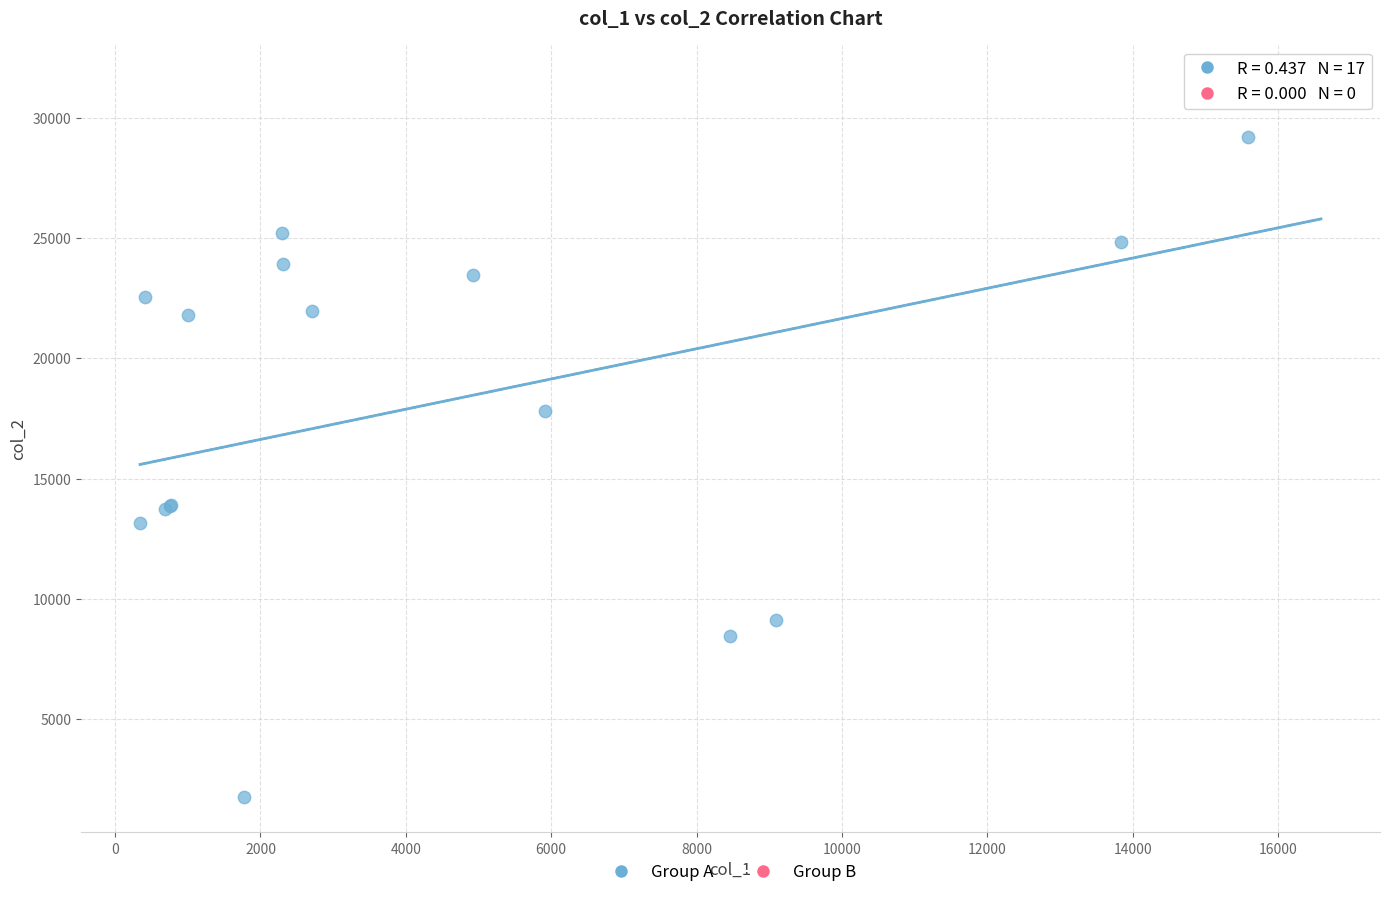

What Y value in the scatter plot is closest to 16652?

17825